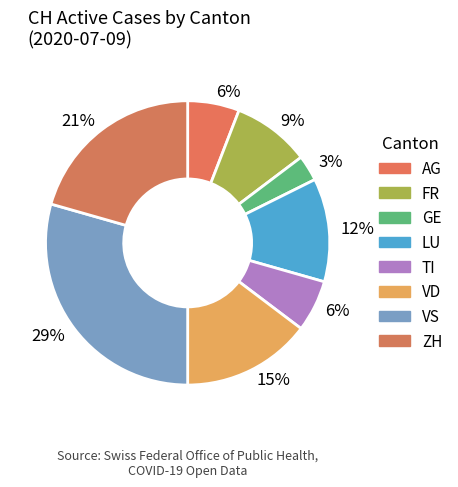

Count the number of slices in the pie.

8